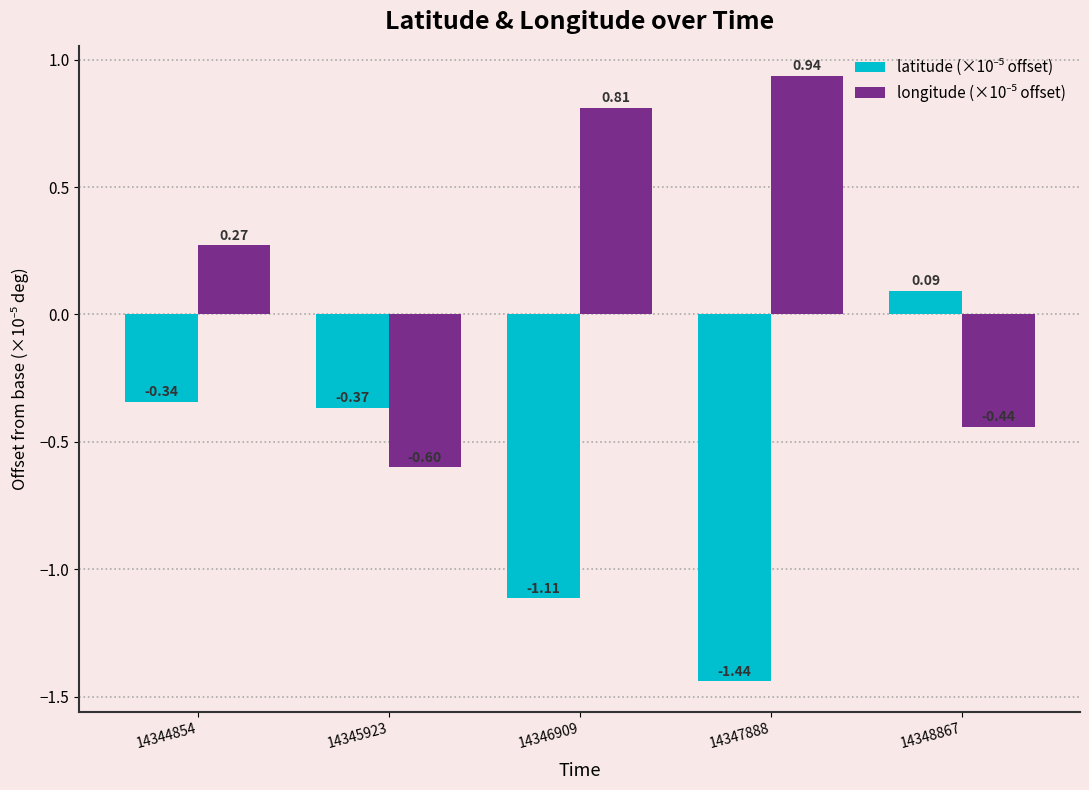

At how many categories does at least one series exceed 0?

4